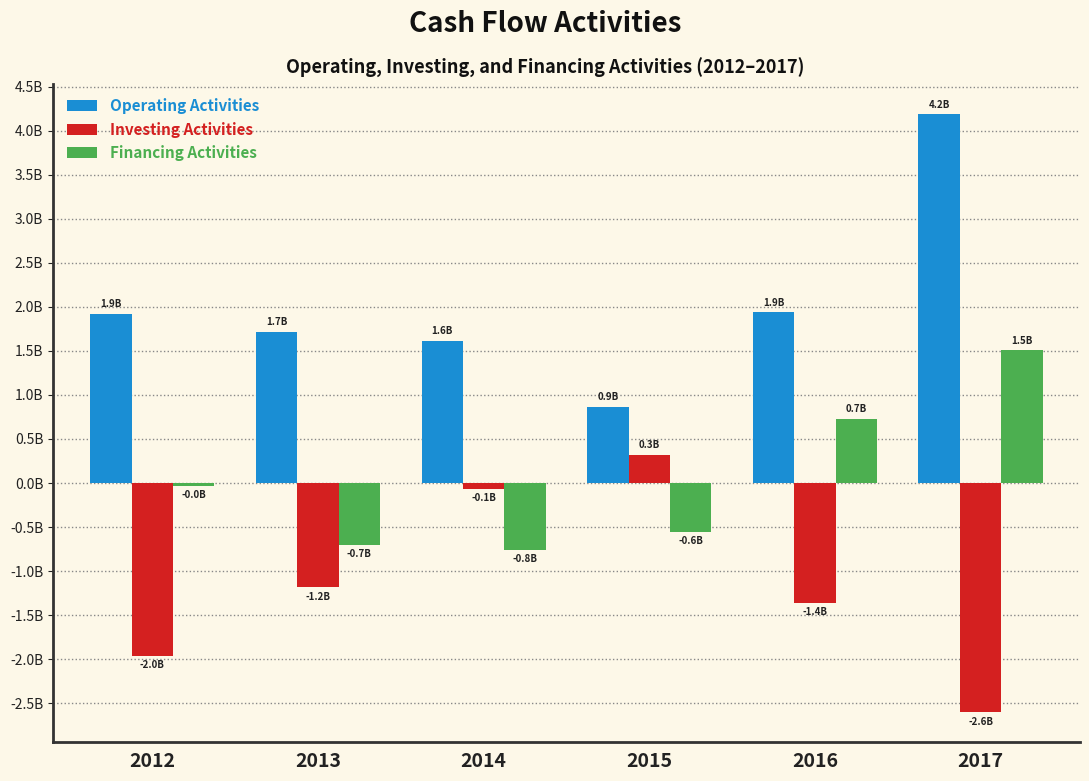

Rank the categories by Investing Activities value from lowest to highest.

2017, 2012, 2016, 2013, 2014, 2015